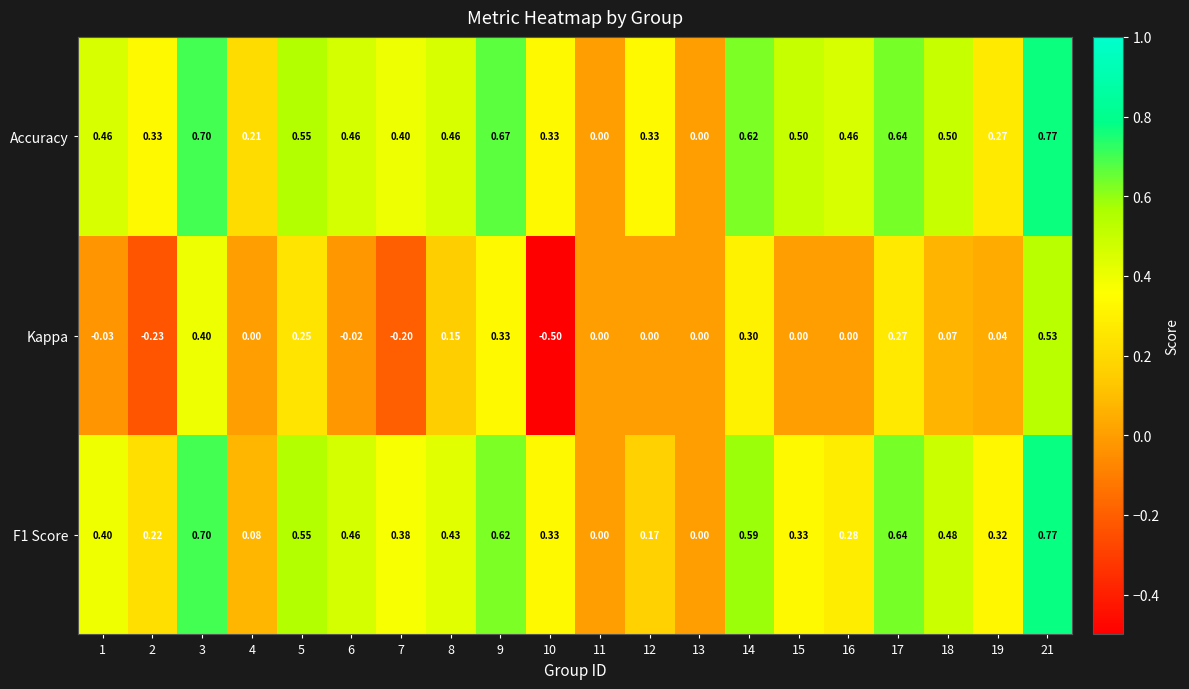

Which series has the largest range (max minus min)?

Kappa